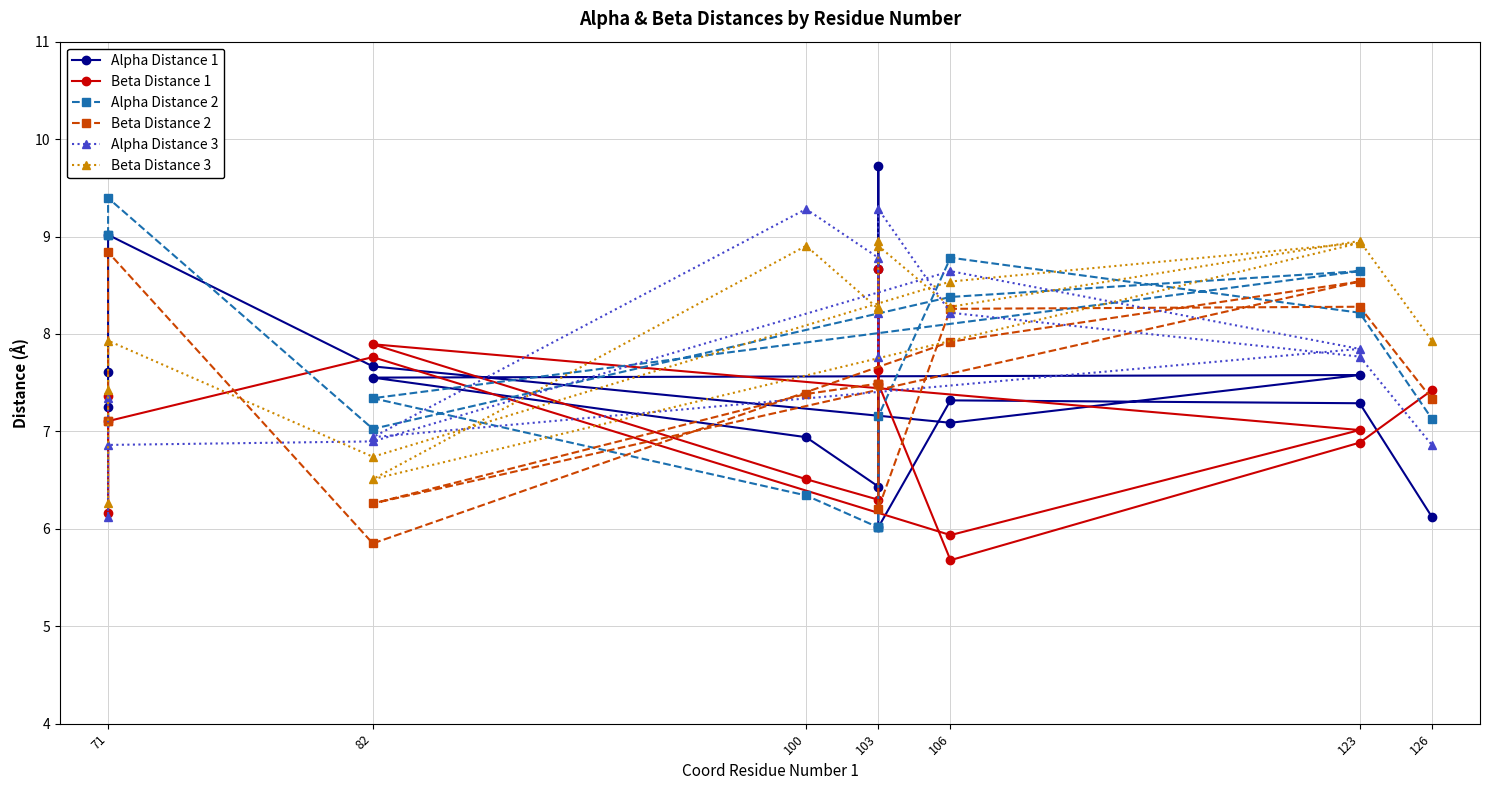

What is the spread (max minus min) of values at 100?

2.9